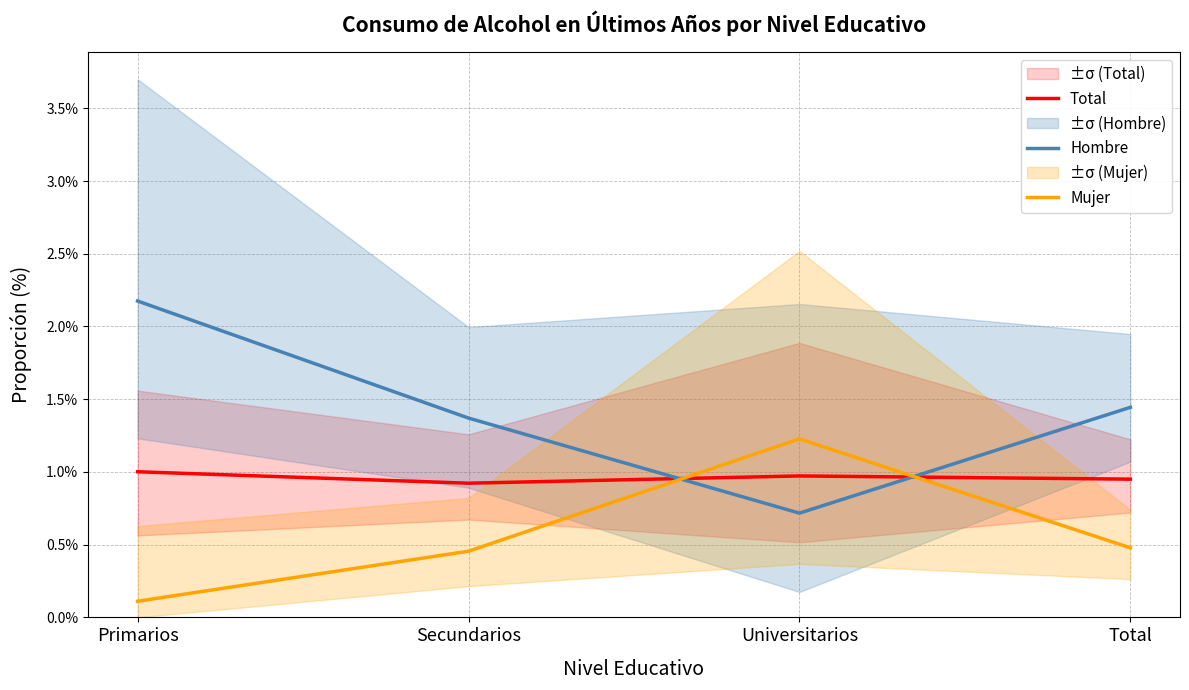

True or false: Mujer and Total intersect in this chart.

True